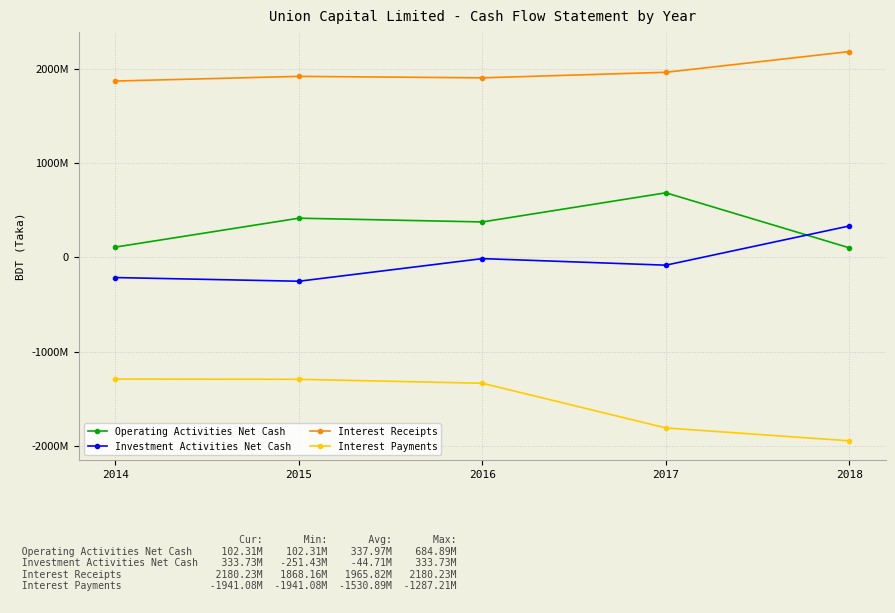

What are all the series names shown in the legend?

Operating Activities Net Cash, Investment Activities Net Cash, Interest Receipts, Interest Payments